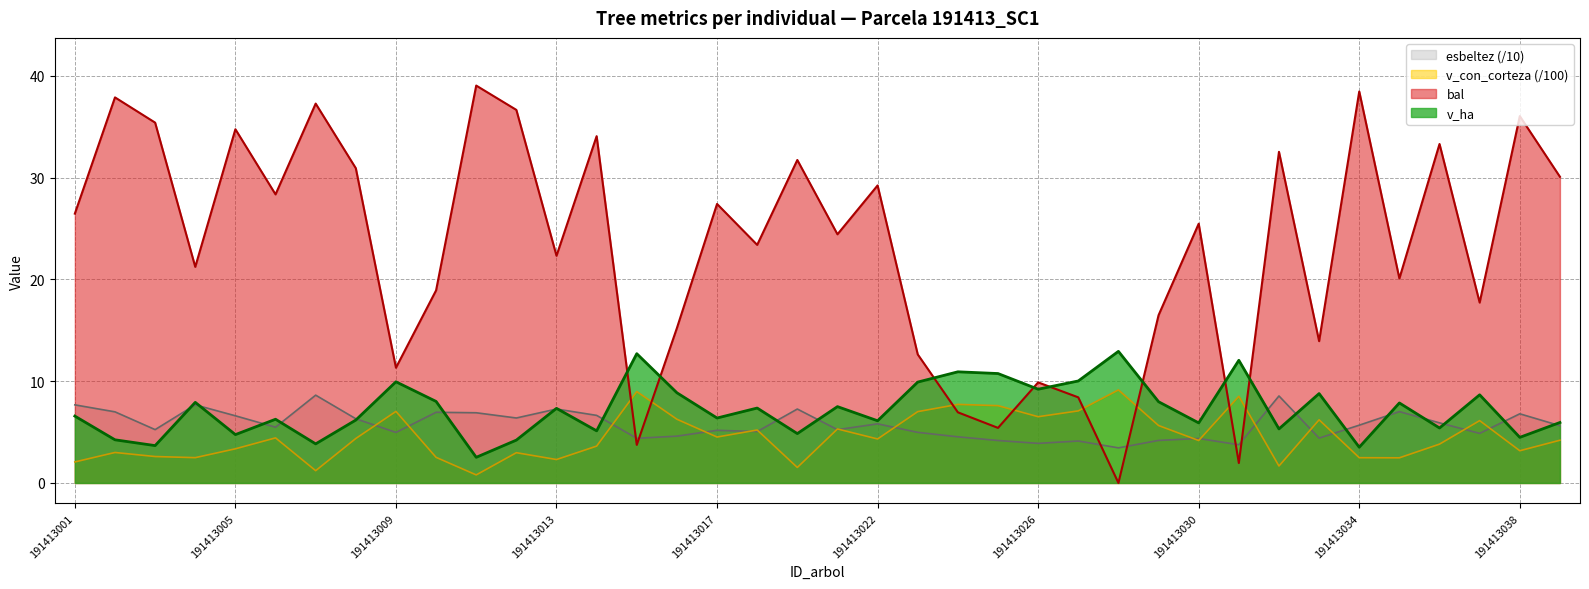

What is the total value across all series at 191413019?

45.4